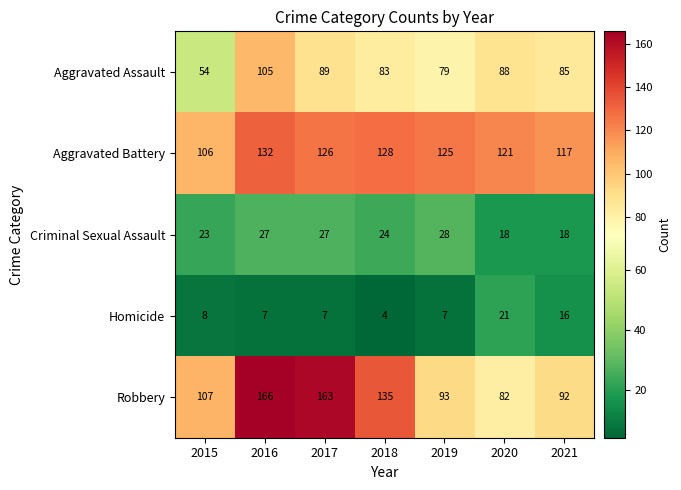

What is the total value across all series at 2021?

328